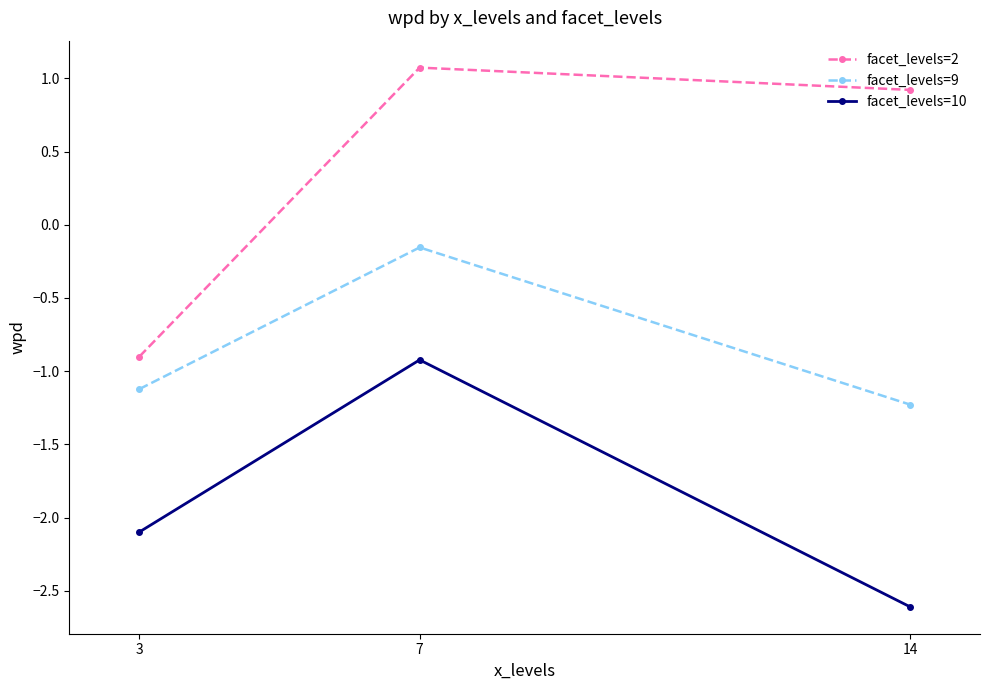

Which series has the widest spread of values?

facet_levels=2